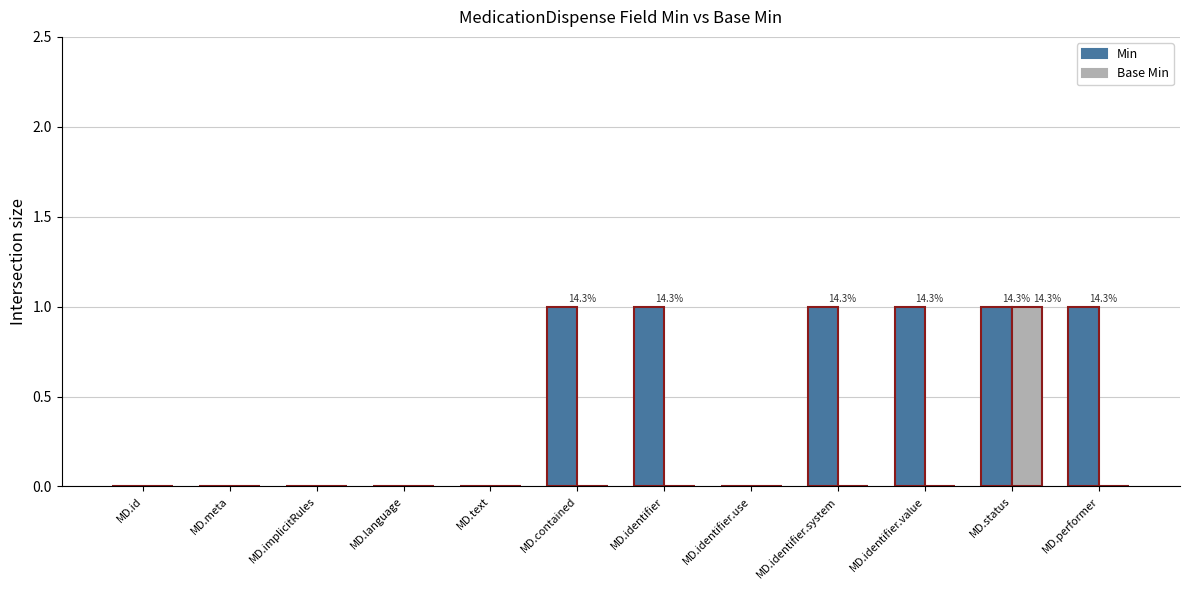

Are the bars grouped side by side (vs. stacked)?

Yes